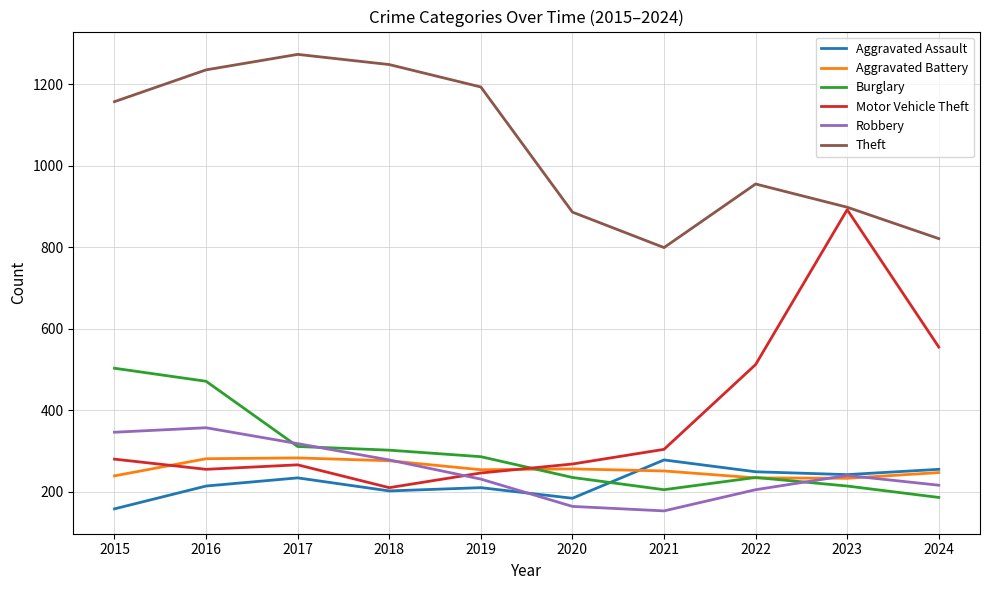

What are all the series names shown in the legend?

Aggravated Assault, Aggravated Battery, Burglary, Motor Vehicle Theft, Robbery, Theft